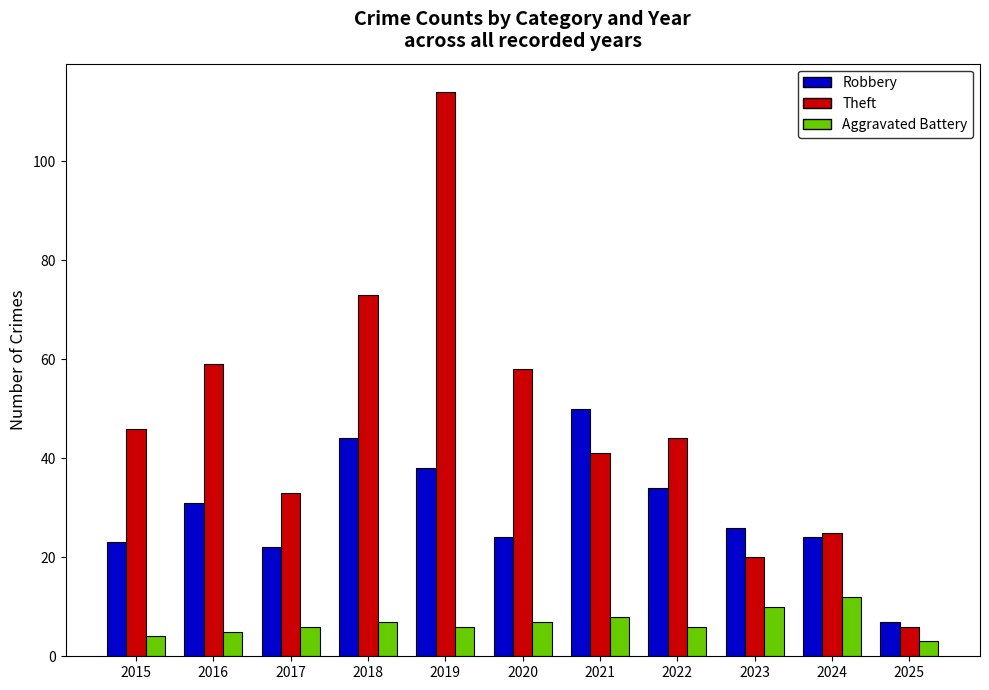

What is the sum of all Aggravated Battery values?

74